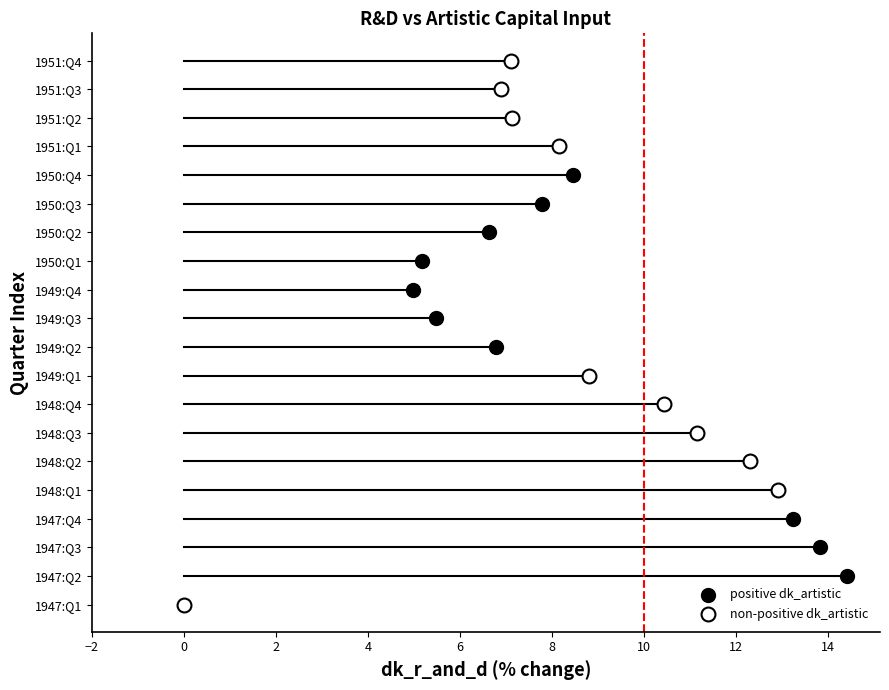

Which series reaches the minimum Y coordinate?

non-positive dk_artistic